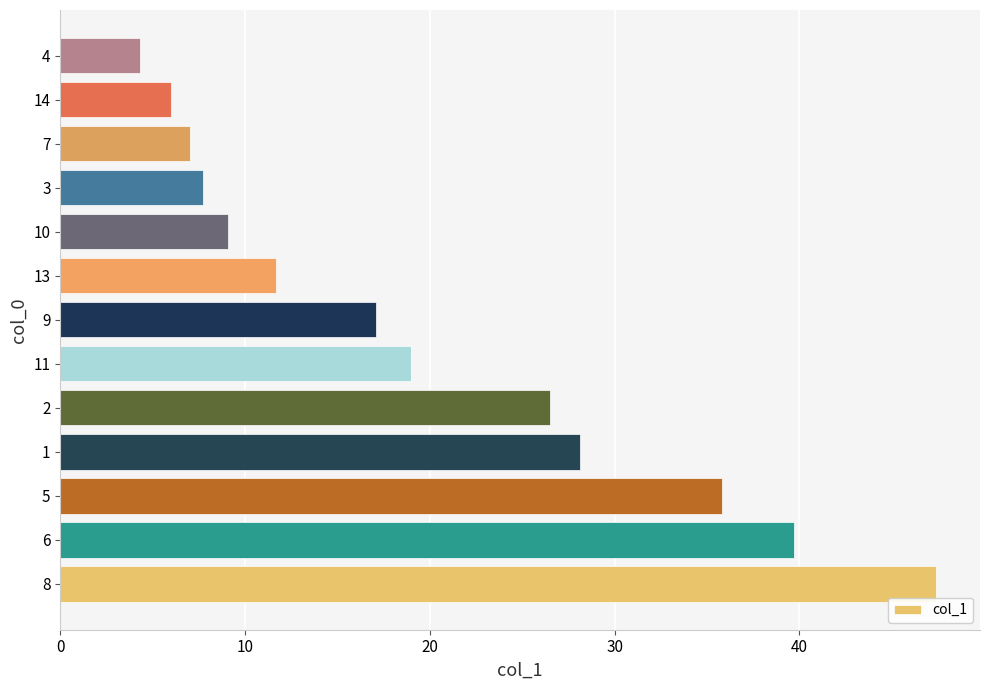

Reading top to bottom, transcribe all the data shown in this chart.

4.3	6.0	7.0	7.7	9.1	11.7	17.1	19.0	26.5	28.1	35.8	39.7	47.4